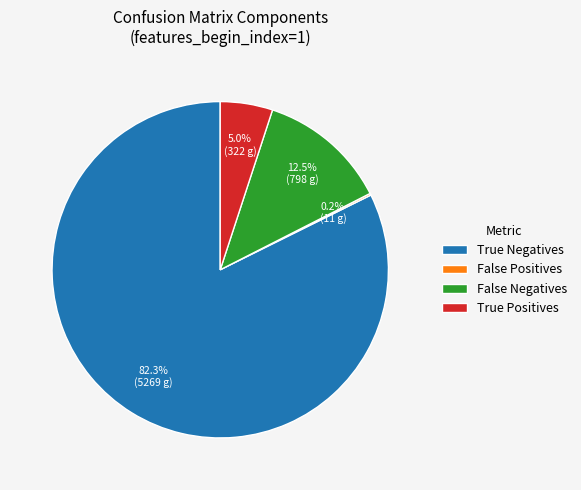

Combined, what portion of the pie is True Negatives and False Negatives?

94.8%